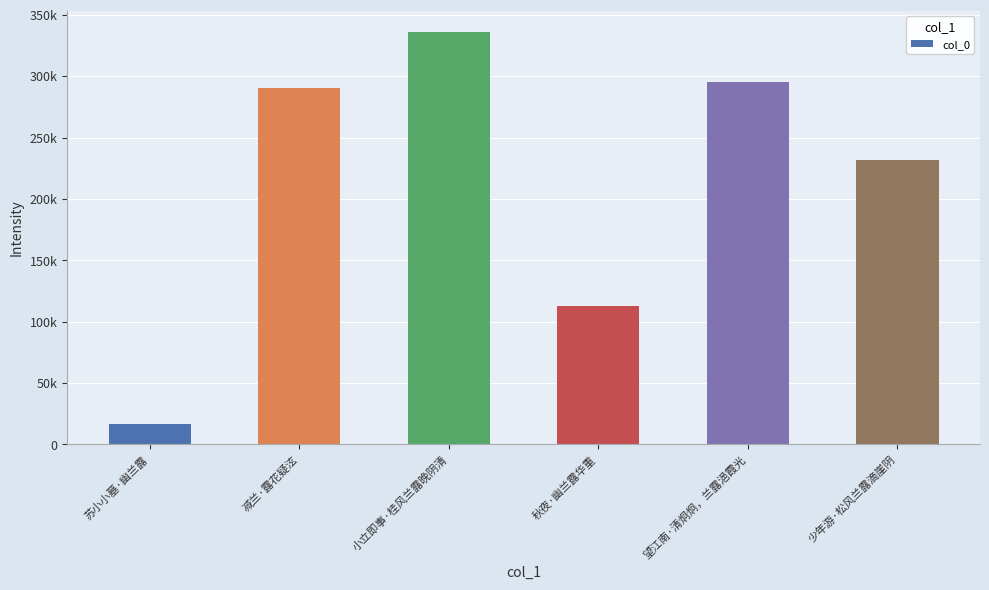

List the labels in order of value, largest first.

小立即事·桂风兰露晚阴清, 望江南·清炯炯，兰露浥霞光, 减兰·露花疑泫, 少年游·松风兰露滴崖阴, 秋夜·幽兰露华重, 苏小小墓·幽兰露